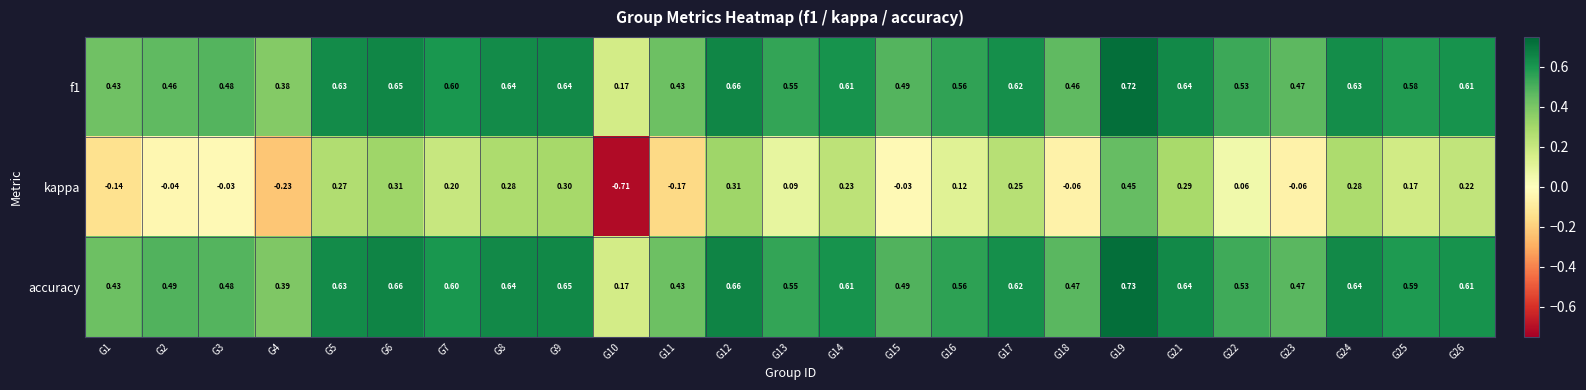

Between G12 and G17, which series saw the biggest shift?

kappa